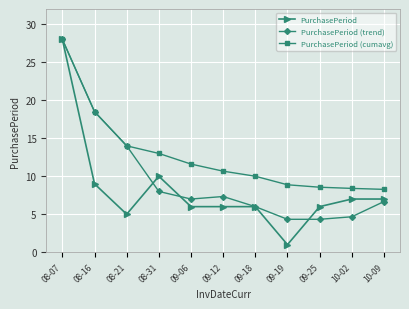

Which series has the widest spread of values?

PurchasePeriod